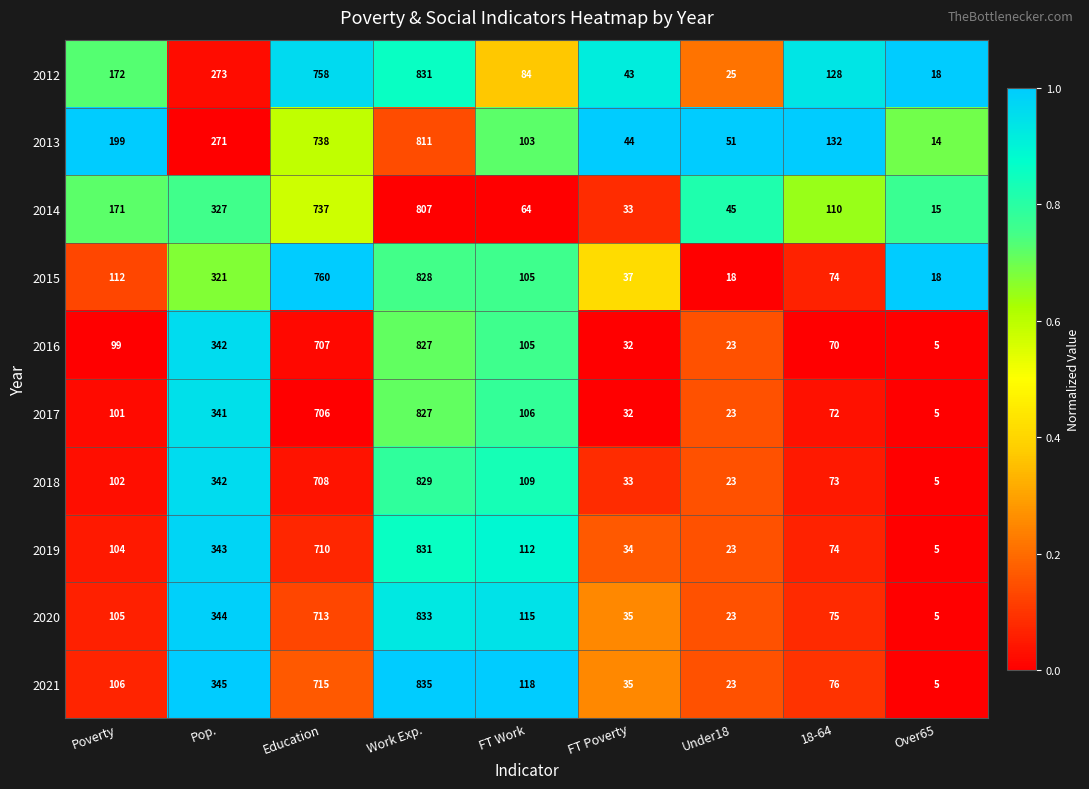

How many distinct data groups are displayed?

10